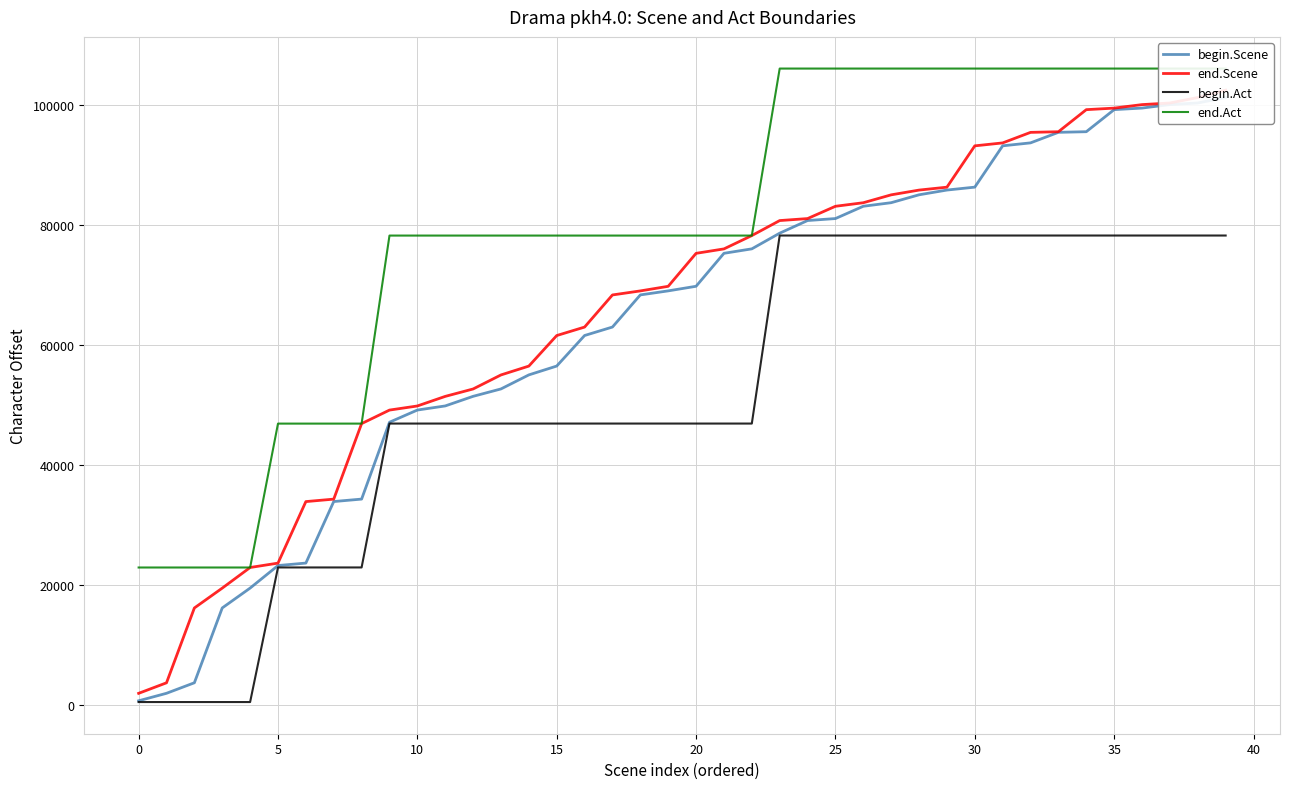

At which label does end.Act first exceed 78229?

23